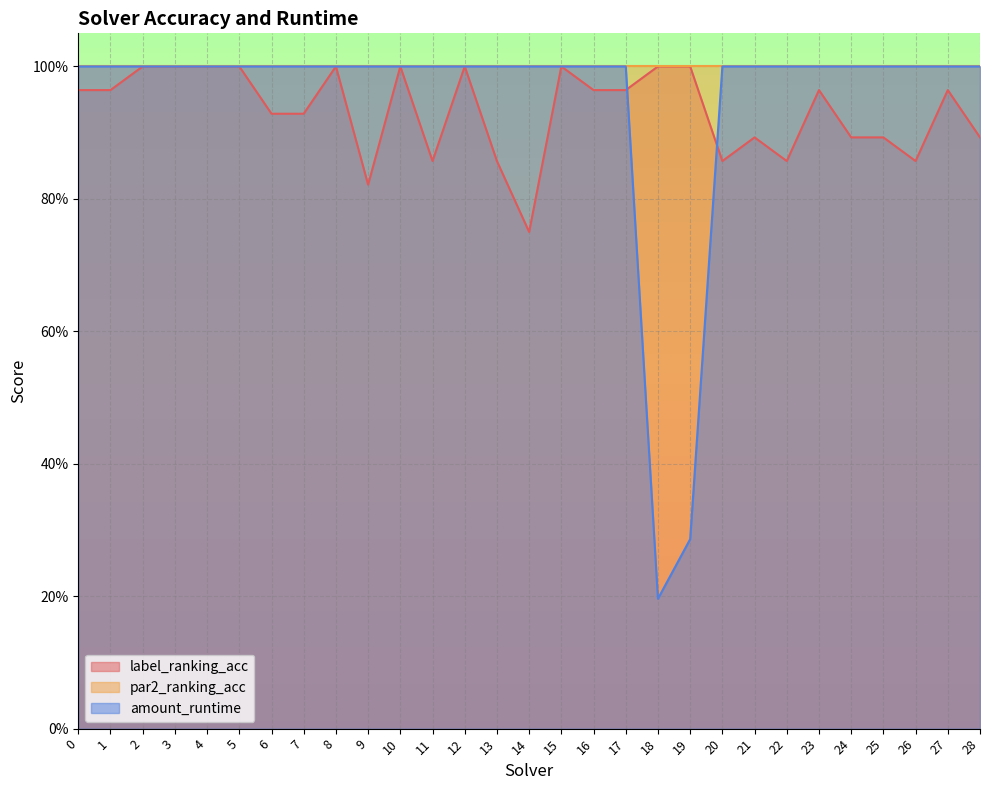

Which series changed the most between 0 and 27?

label_ranking_acc